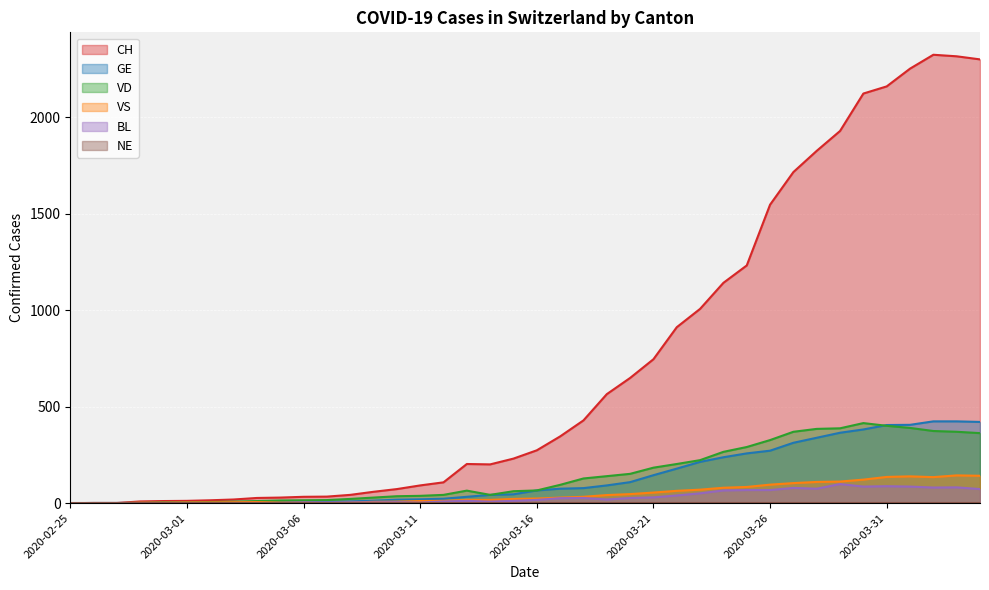

The BL series shows 86 at 2020-04-01. True or false?

True